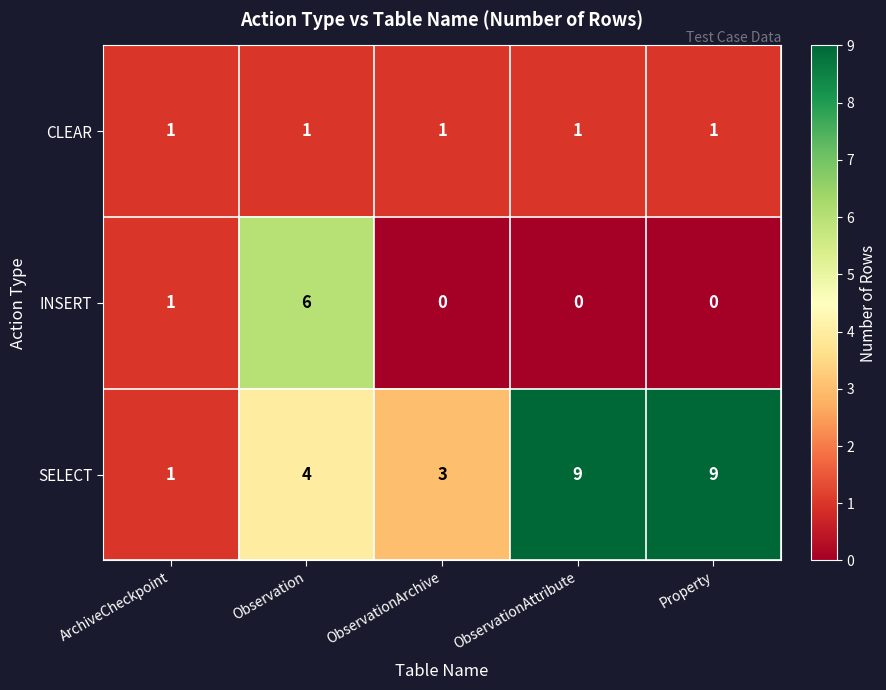

At which category is the sum across all series the highest?

Observation